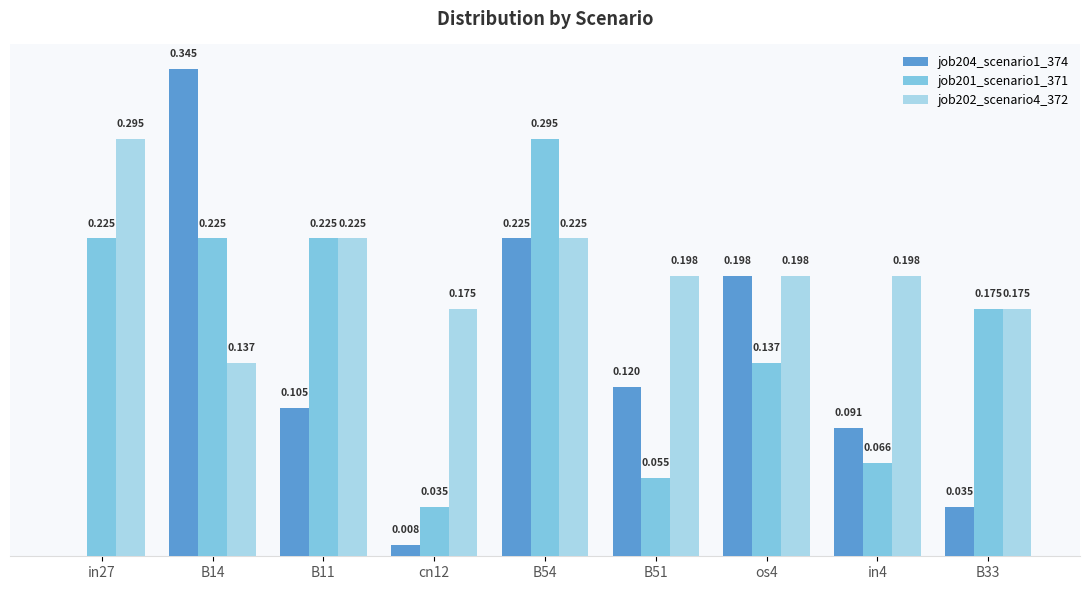

Is the value of job204_scenario1_374 at in27 greater than the value of job201_scenario1_371 at B33?

No